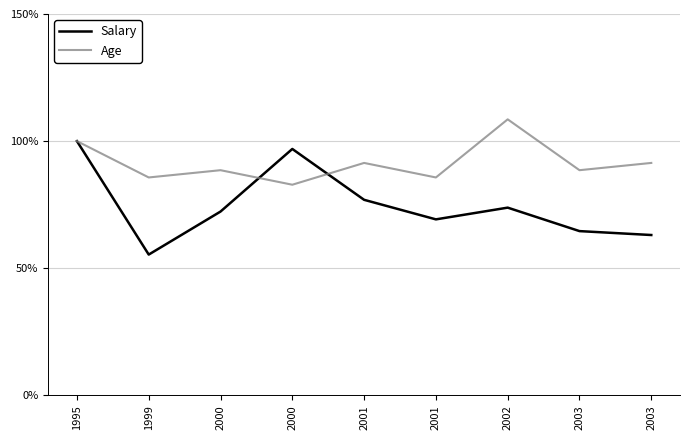

What are all the series names shown in the legend?

Salary, Age